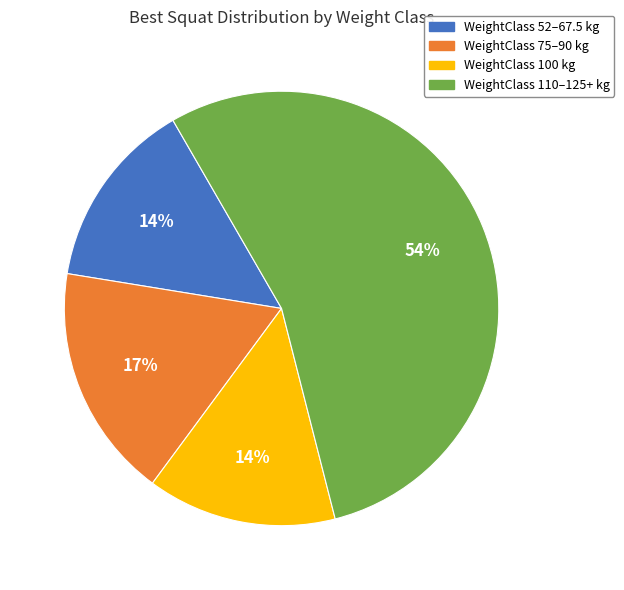

Does any single category account for the majority?

Yes